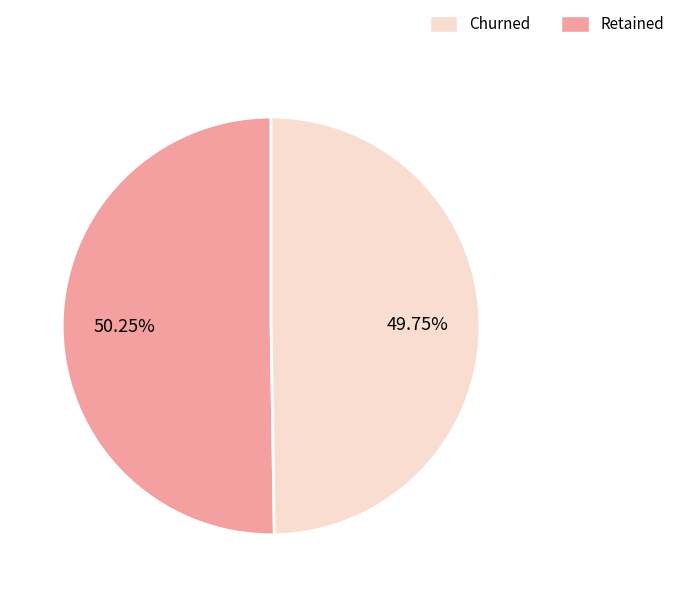

Does any single category account for the majority?

Yes